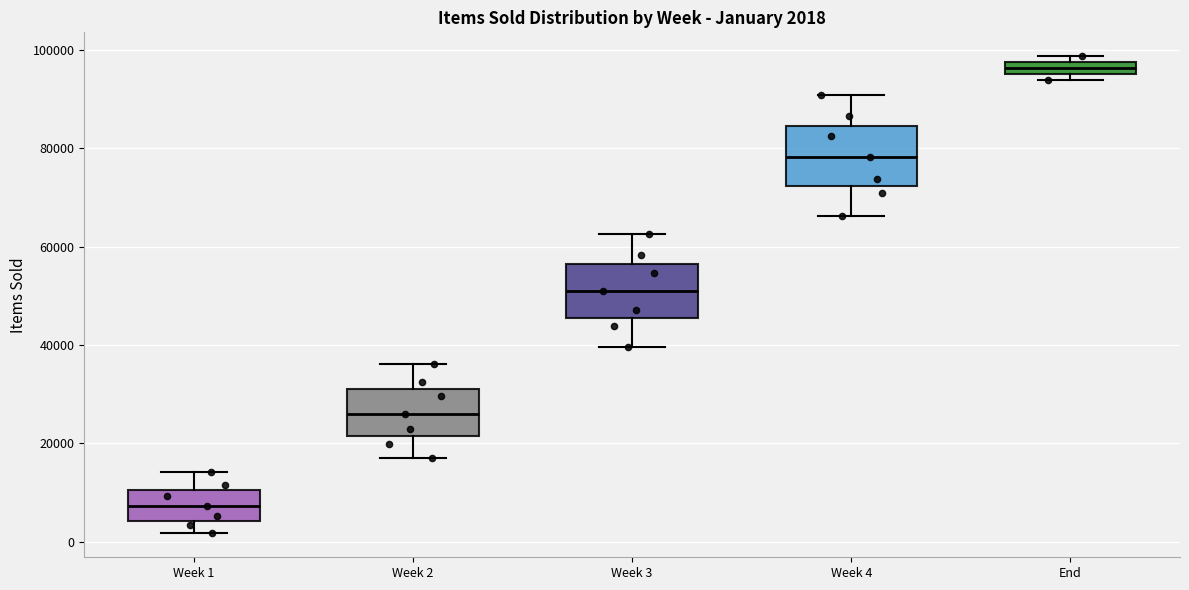

Which box has the highest median line?

End